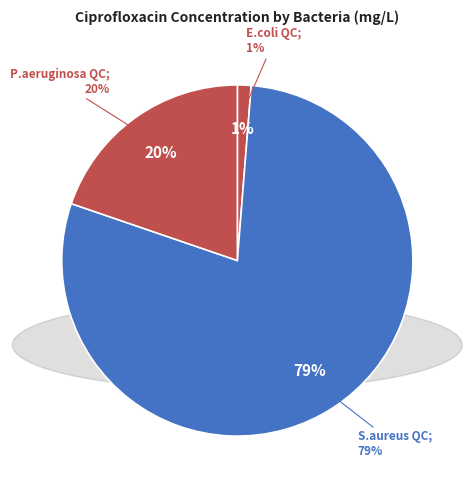

Rank the categories by value from lowest to highest.

E.coli QC, P.aeruginosa QC, S.aureus QC